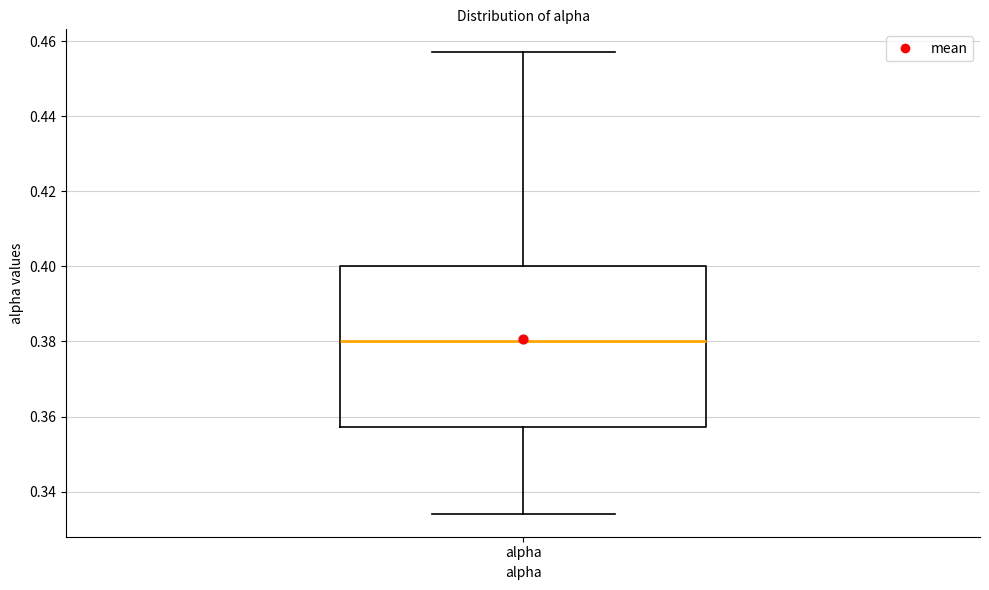

Where is the lower edge of the box for alpha on the y-axis? The values are not printed on the chart, so give them approximately, as read against the axis.

0.358